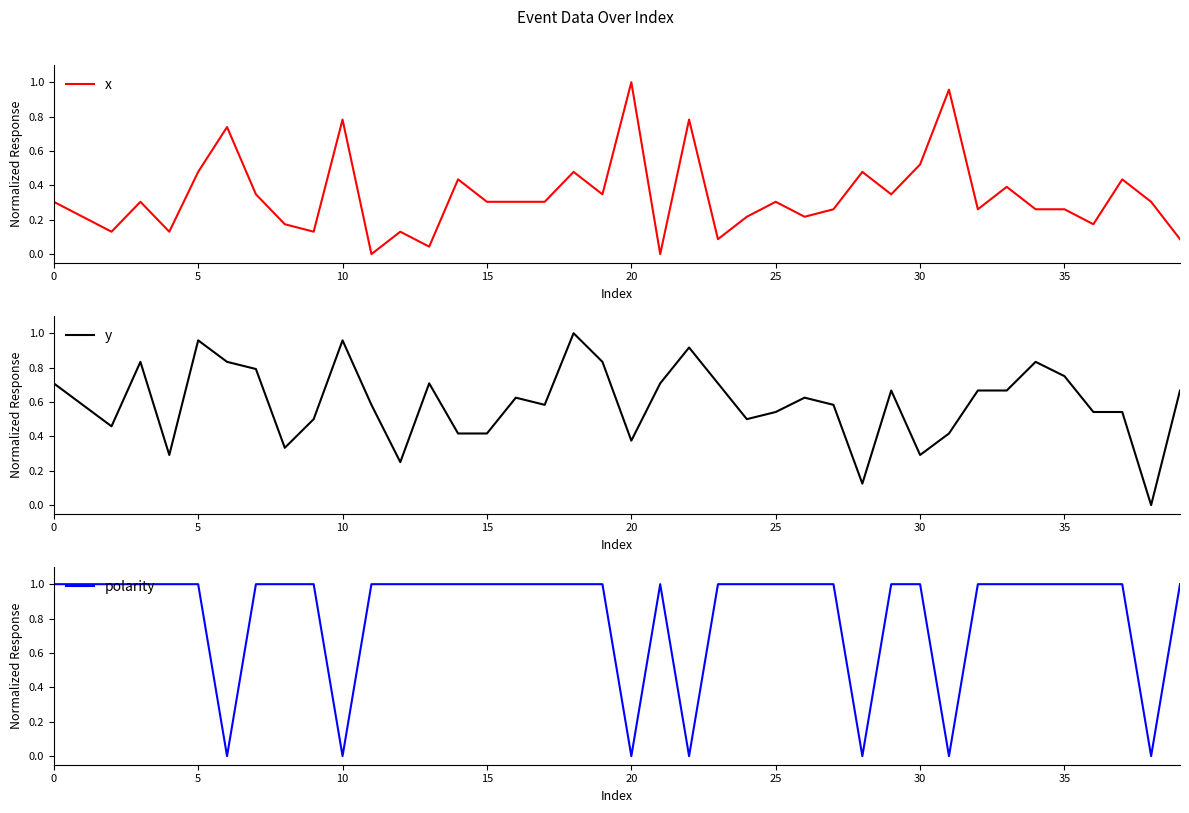

True or false: polarity and y cross at least once.

True